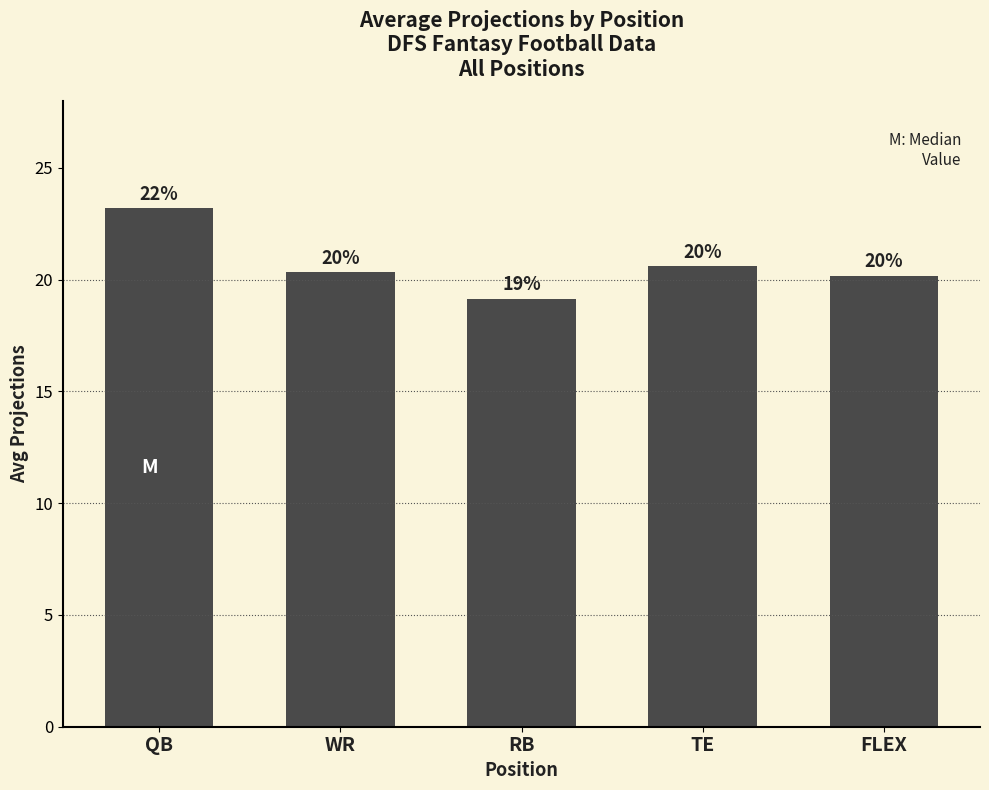

List the labels in order of value, smallest first.

RB, FLEX, WR, TE, QB